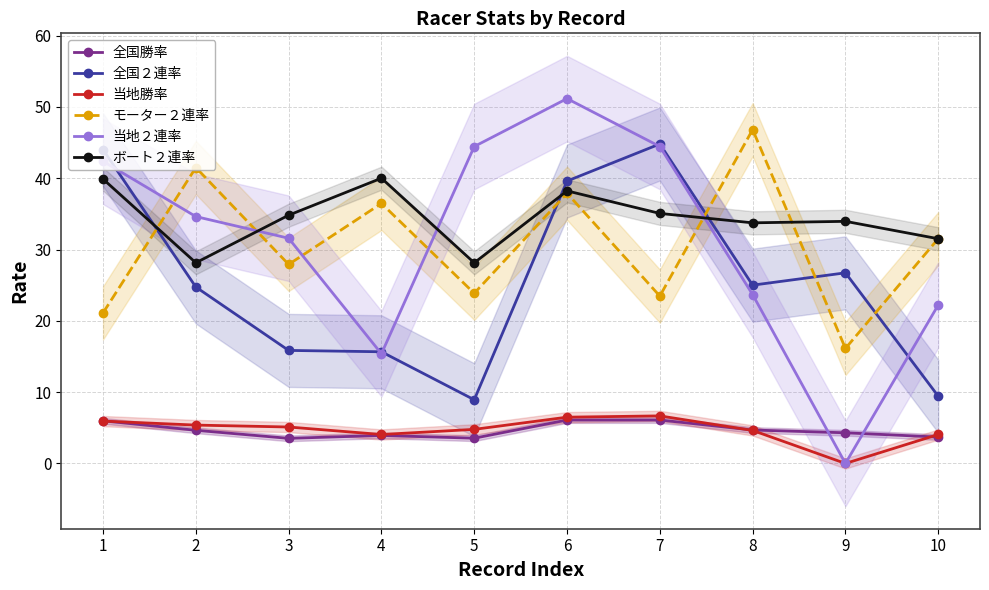

At which label does 全国勝率 first exceed 4?

1